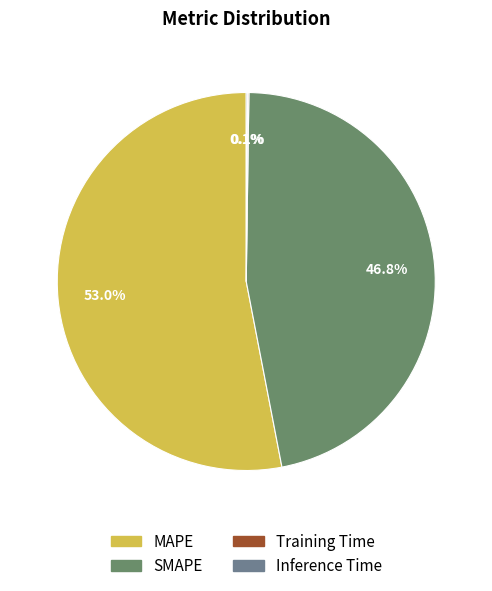

How many slices are in this pie chart?

4